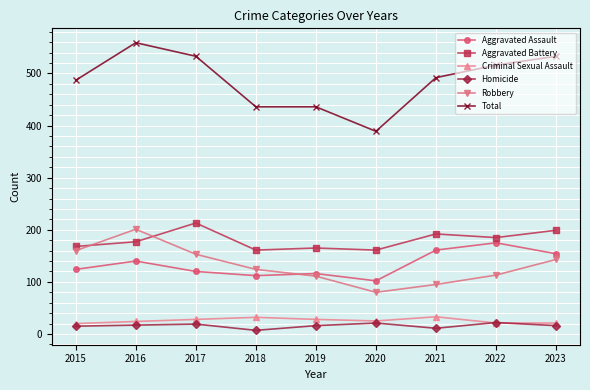

True or false: Robbery and Total cross at least once.

False